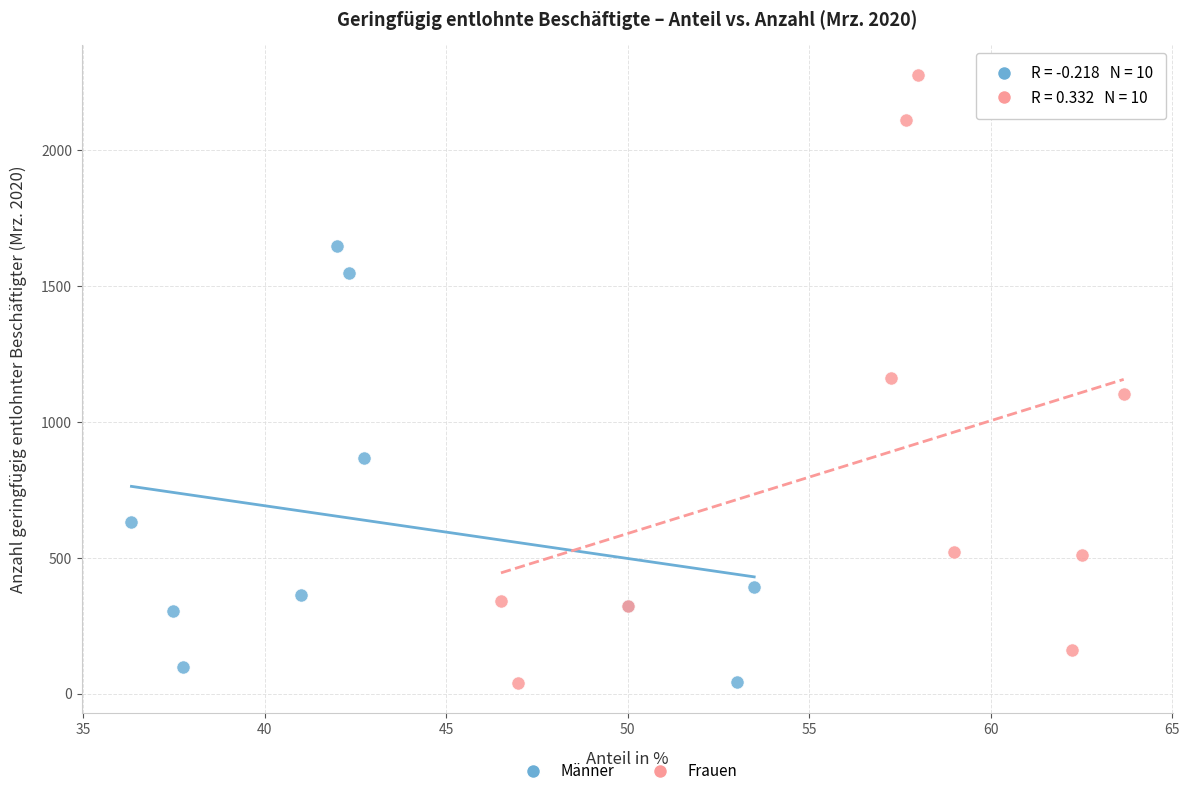

Which series has the widest spread of Y values?

Frauen